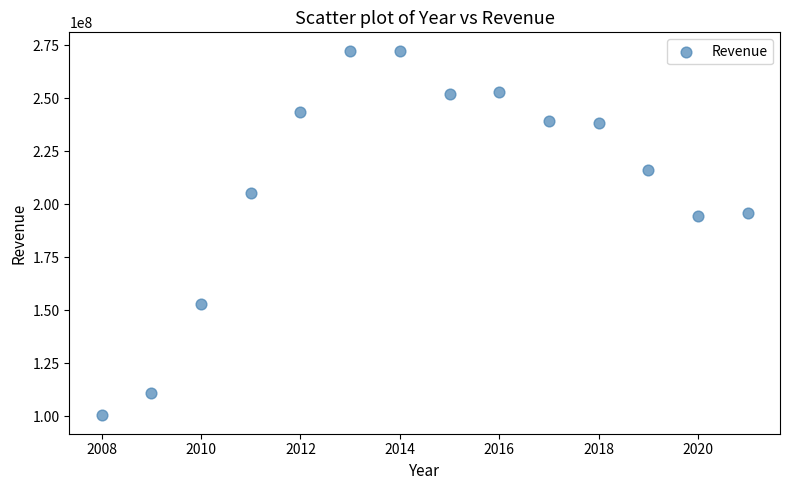

What is the range of X values (max minus min)?

13